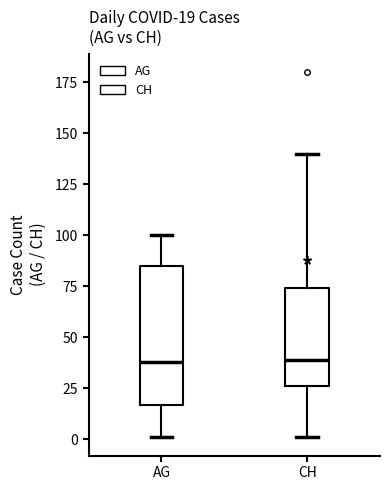

Comparing the boxes themselves (not the whiskers), which one is the tallest?

AG